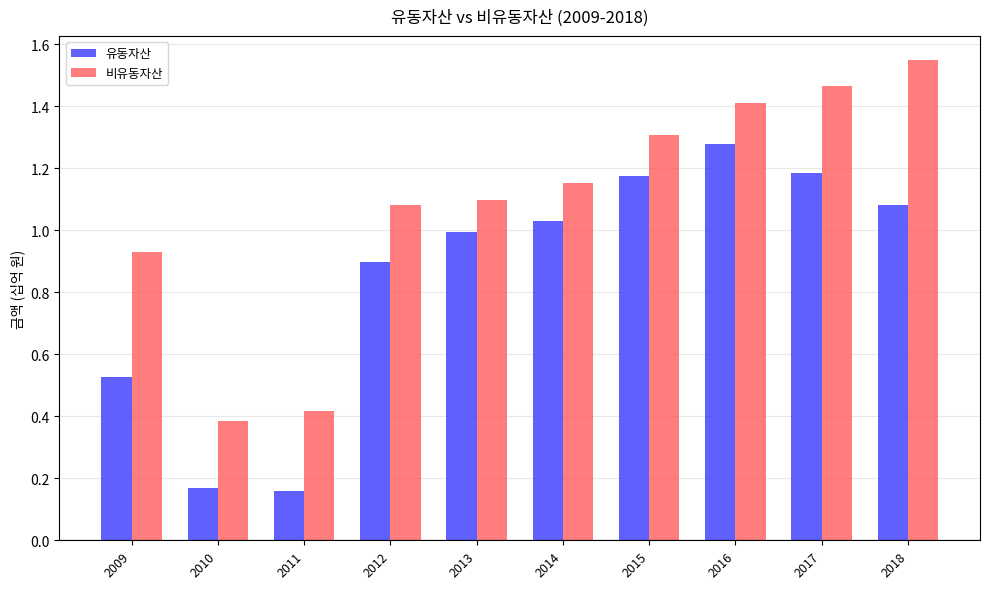

Which category has the highest value in the 비유동자산 series?

2018